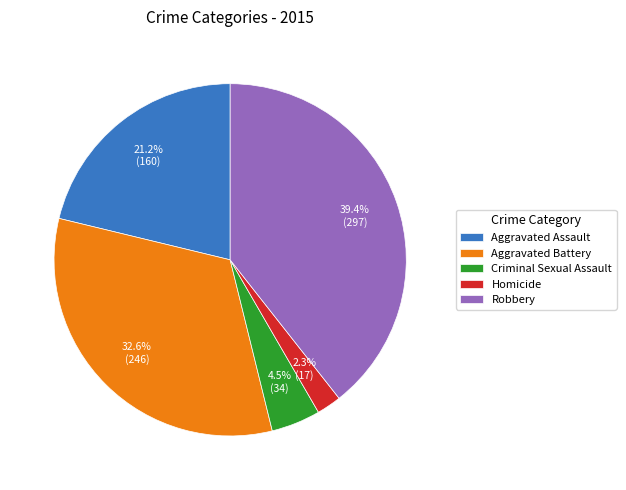

Is Robbery the majority of the pie?

No